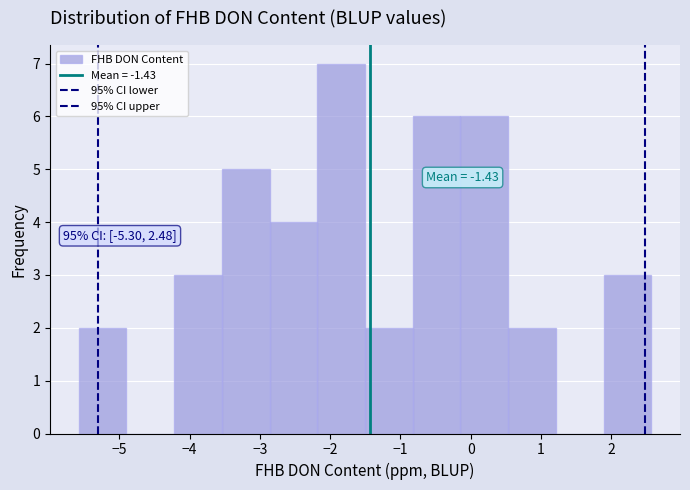

Over which range of the x-axis is the bar tallest?

-2.2 to -1.5